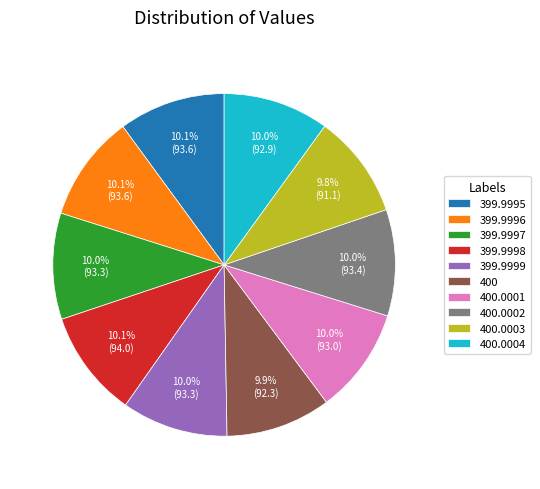

How much of the chart is everything except 399.9996?

89.9%